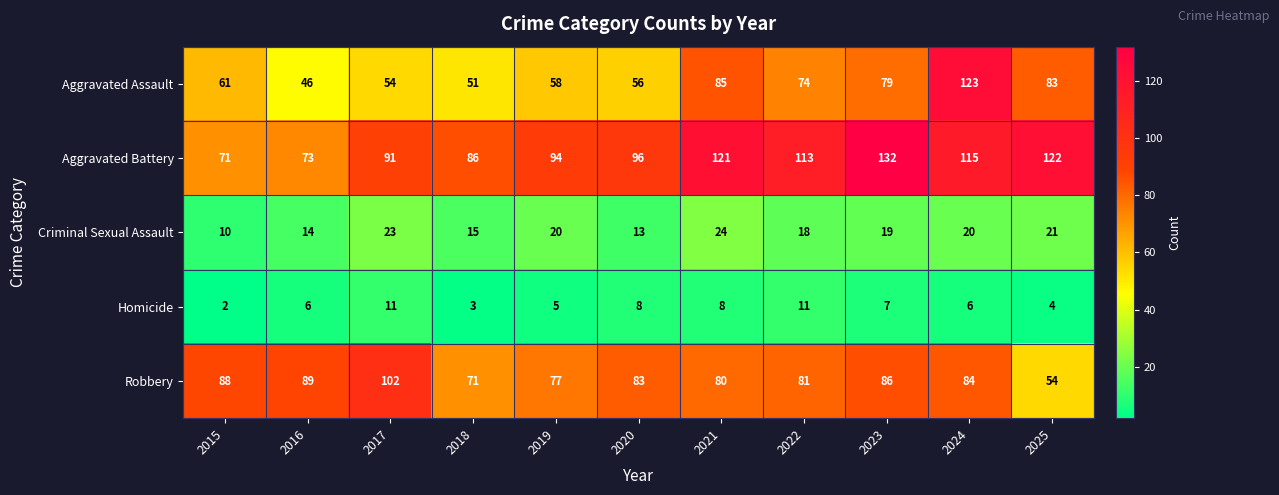

Read the Robbery value at 2025.

54